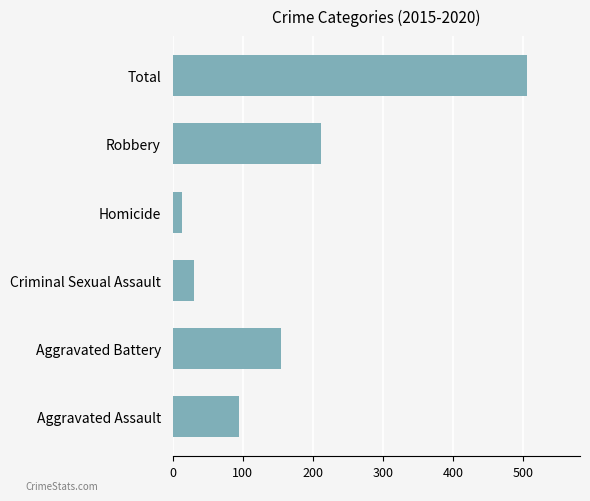

Count the number of categories in the chart.

6